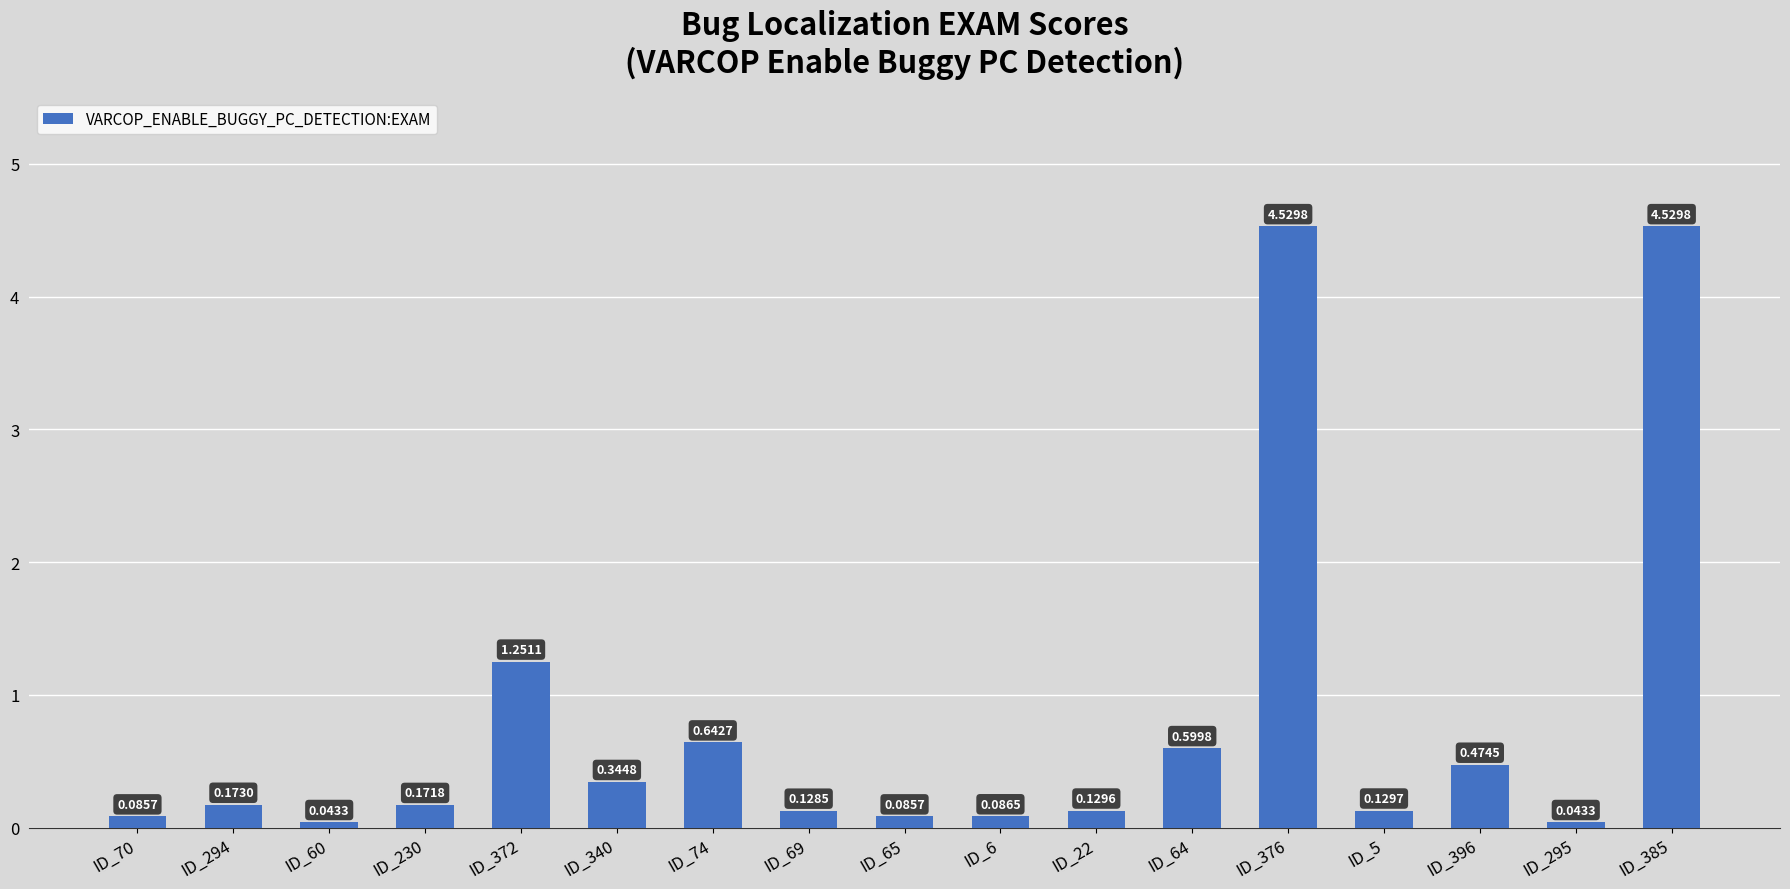

What is the difference between the values at ID_60 and ID_396?

0.4